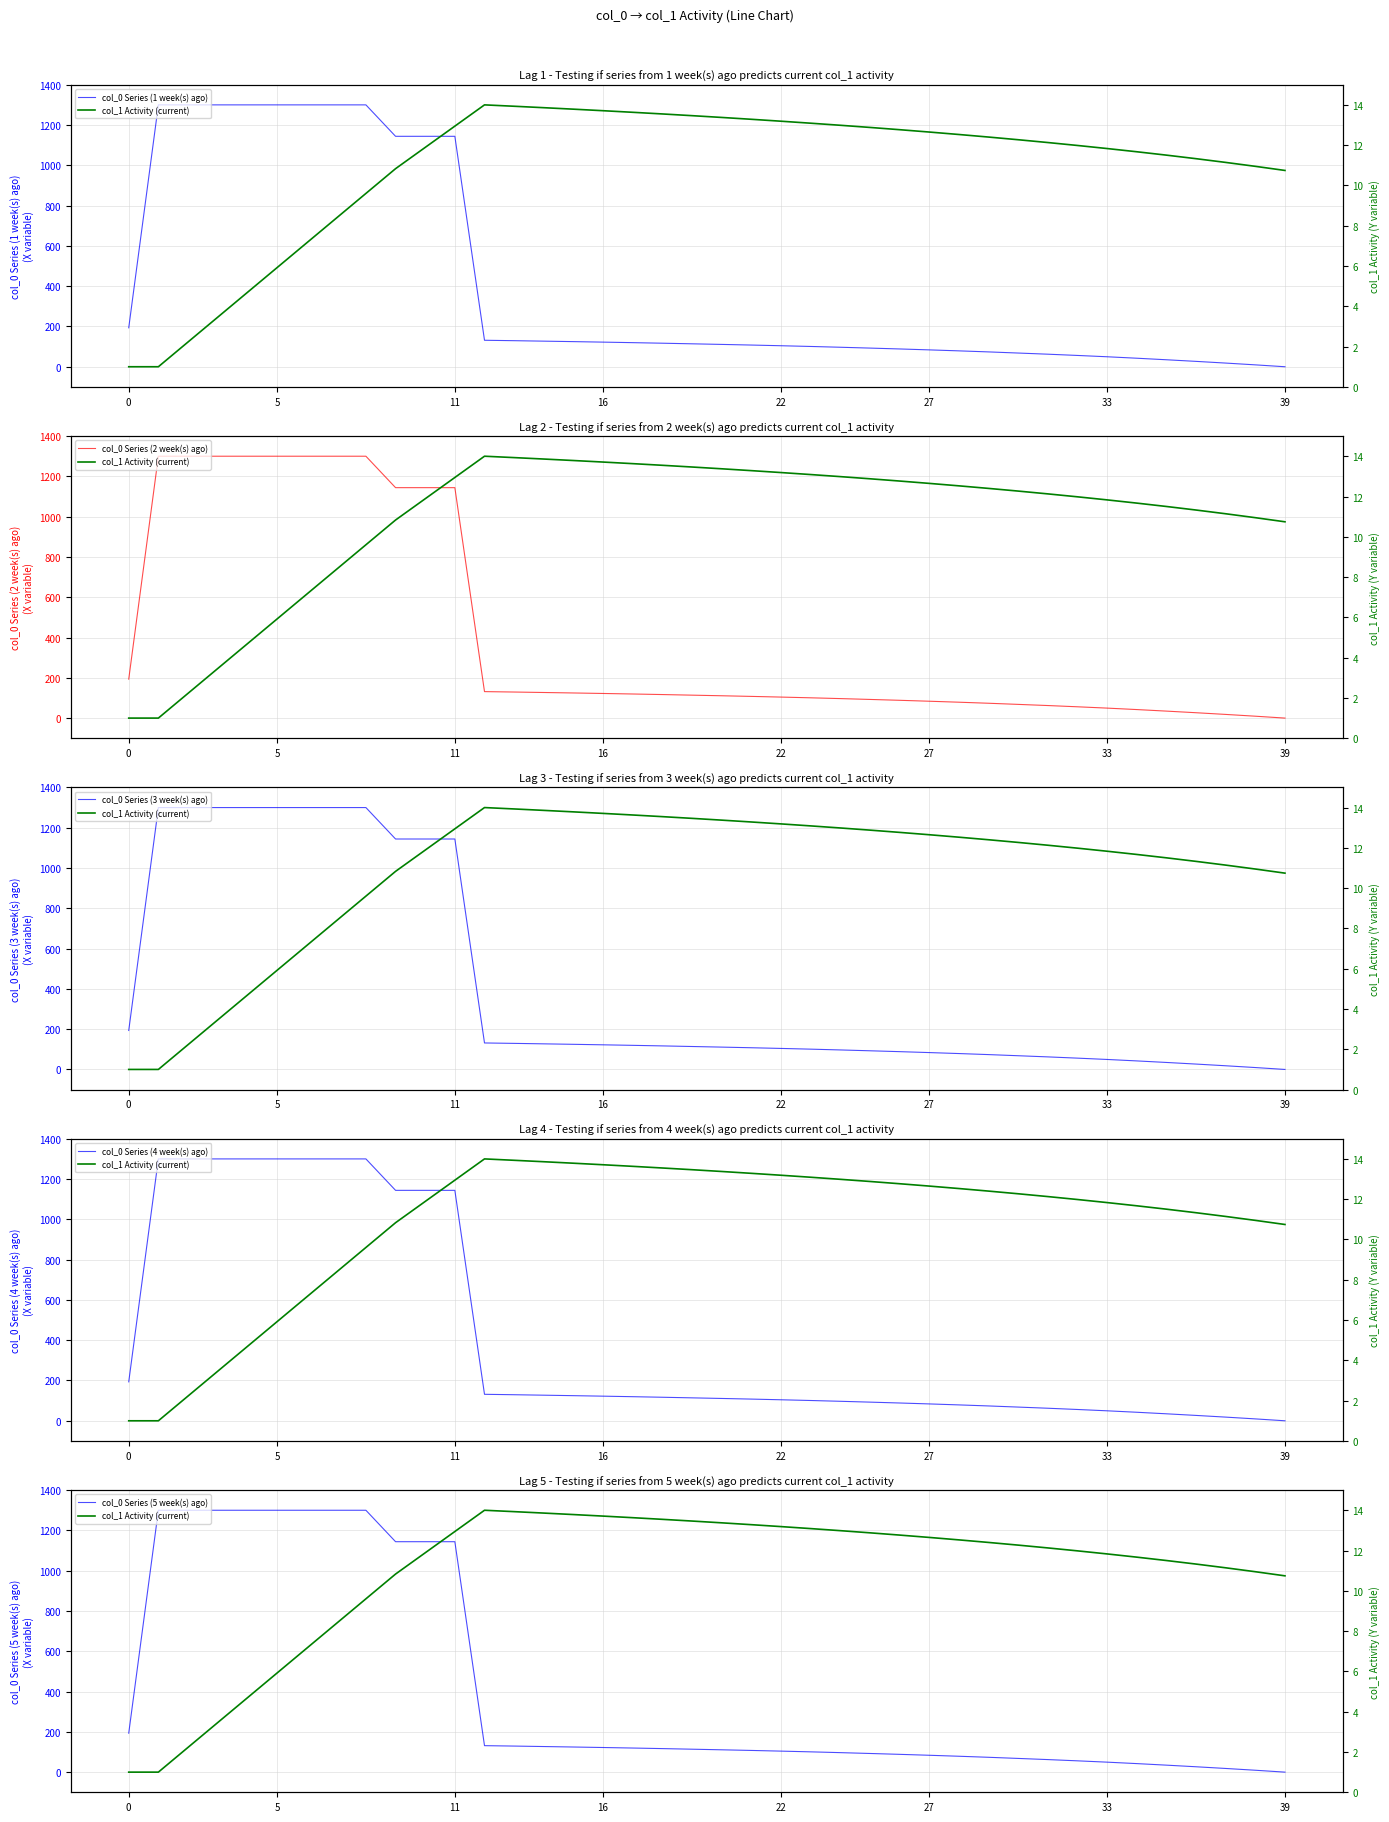

What is the total value across all series at 0?

967.9